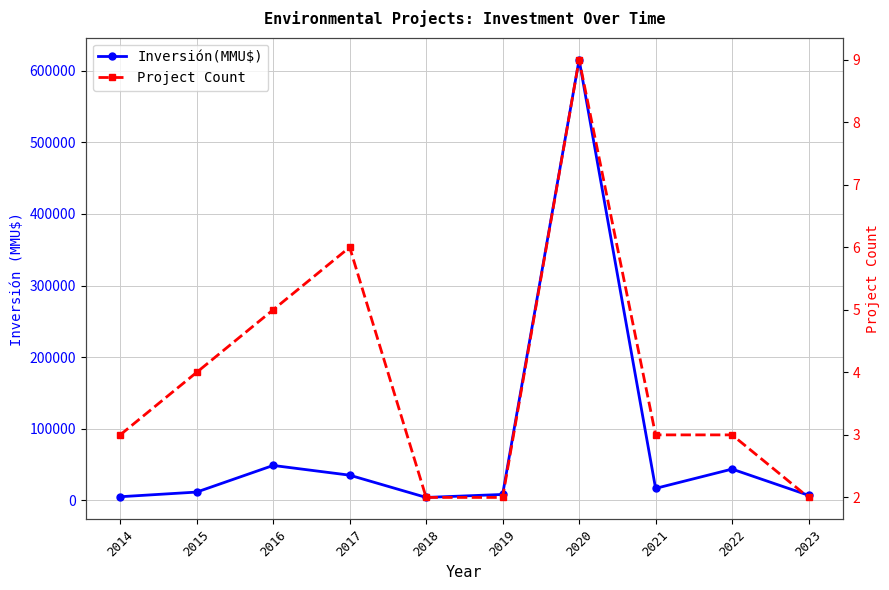

Rank the series by their average value, from highest to lowest.

Inversión(MMU$), Project Count